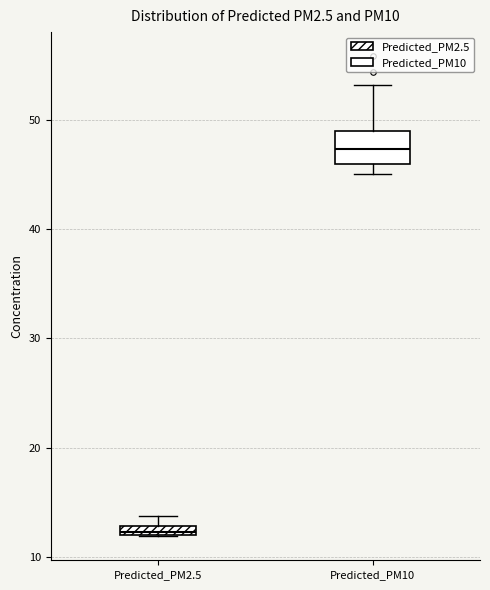

Which box is the tallest, from its lower edge to its upper edge?

Predicted_PM10